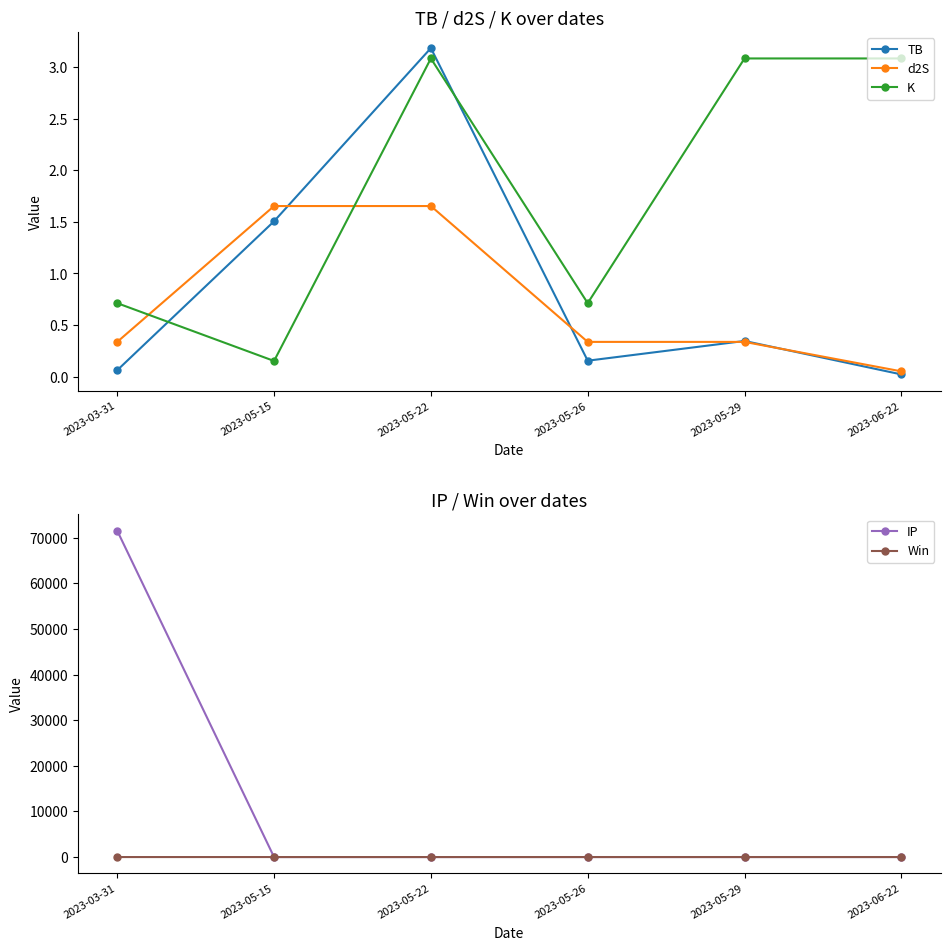

List the labels in order of Win value, smallest first.

2023-03-31, 2023-05-26, 2023-05-29, 2023-05-15, 2023-05-22, 2023-06-22